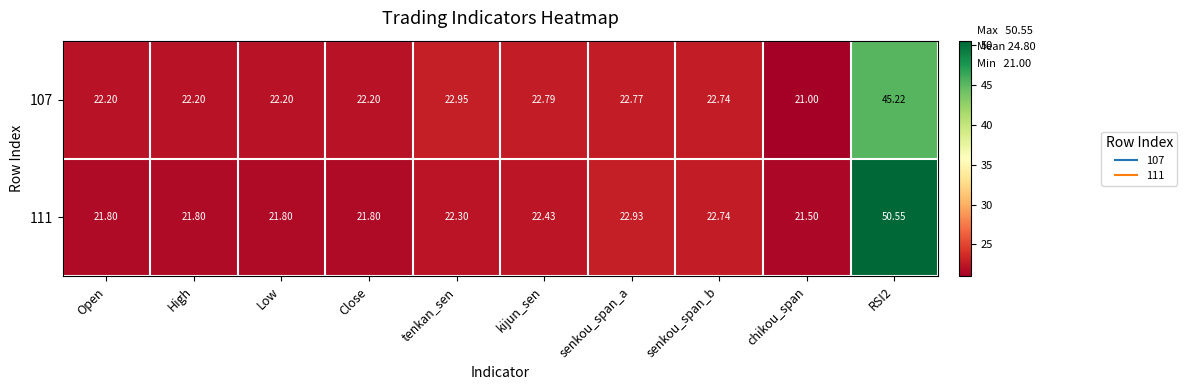

Is the value of 107 at Open greater than the value of 111 at High?

Yes